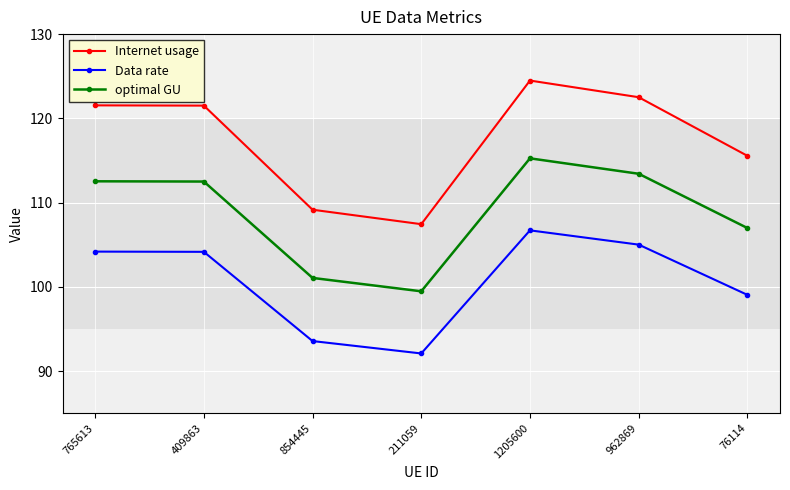

What is the difference between the maximum and minimum values in the Internet usage series?

17.1